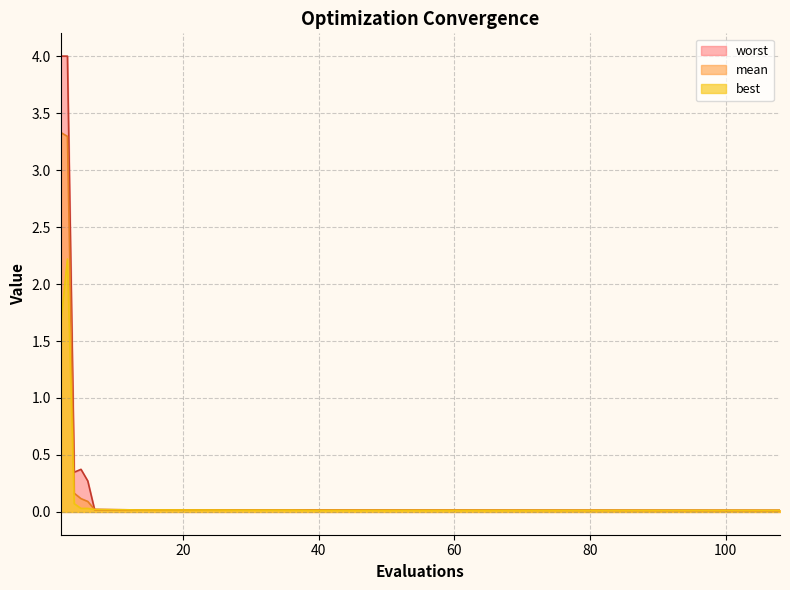

Does the chart display data point markers on the line(s)?

No